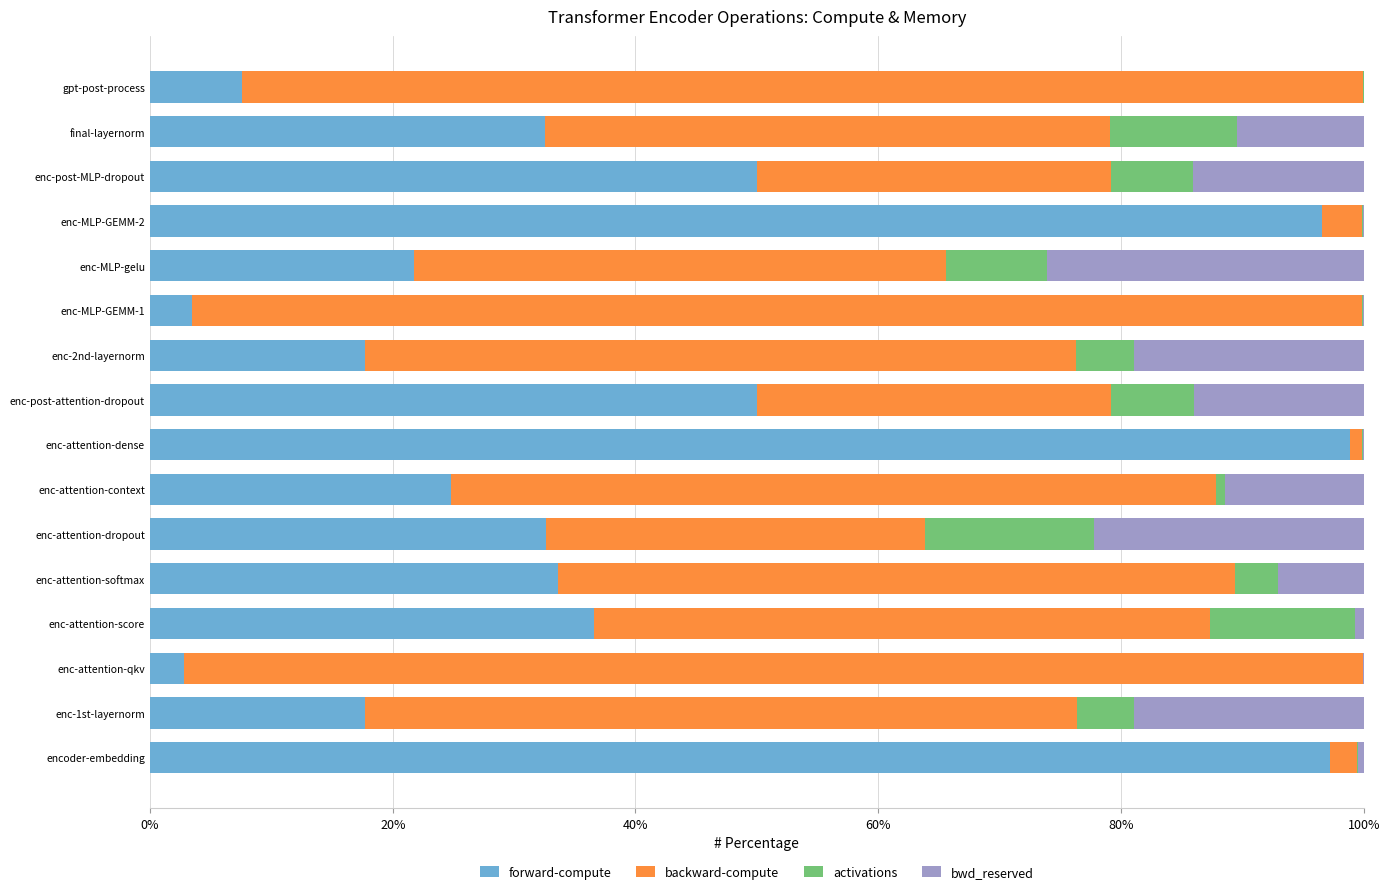

What is the sum of all forward-compute values?

623.9